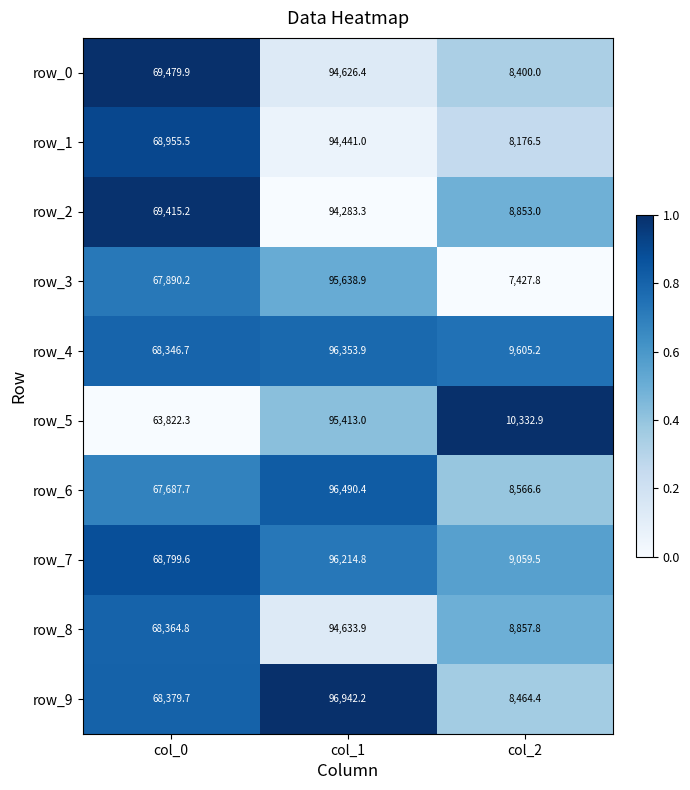

Which label corresponds to the largest value in the chart?

col_1